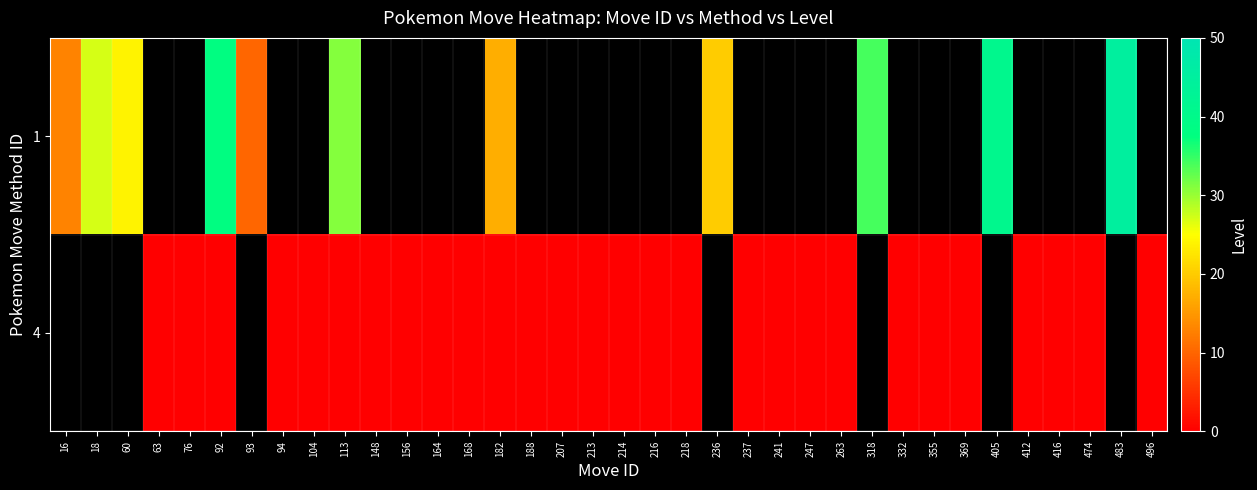

Which category has the lowest value across all series?

63